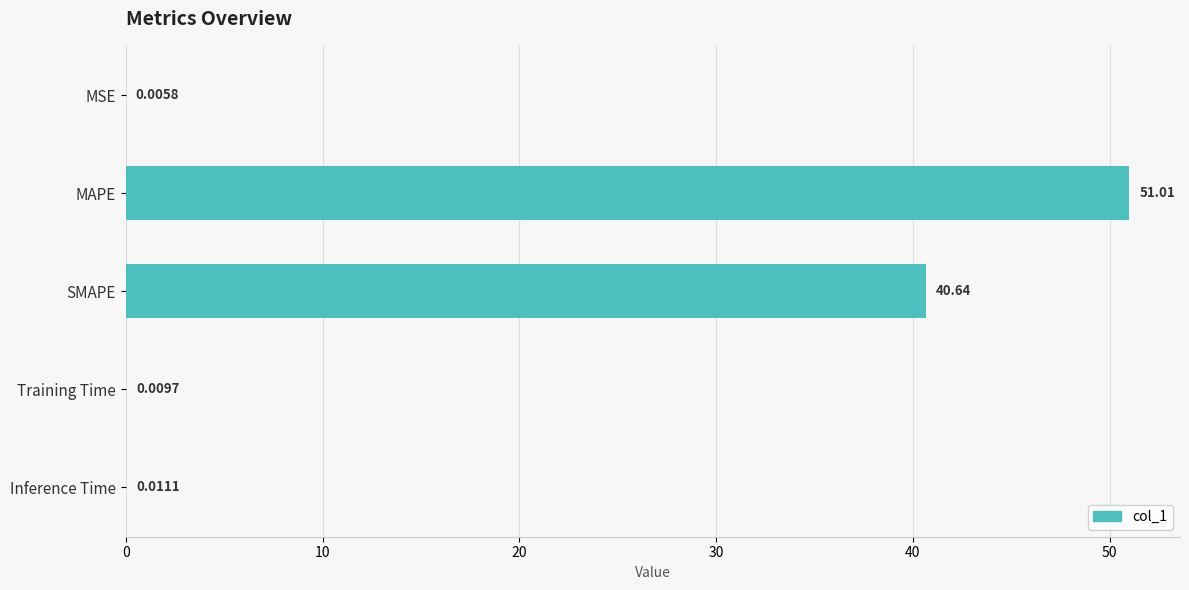

At which label is the value closest to 25?

SMAPE